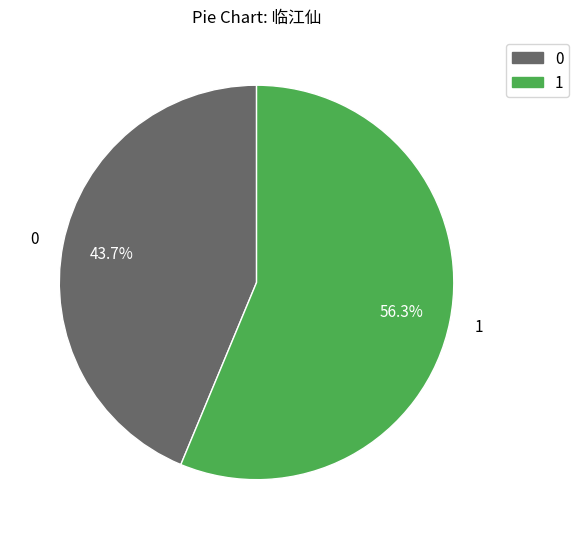

What portion of the pie excludes 0?

56.3%